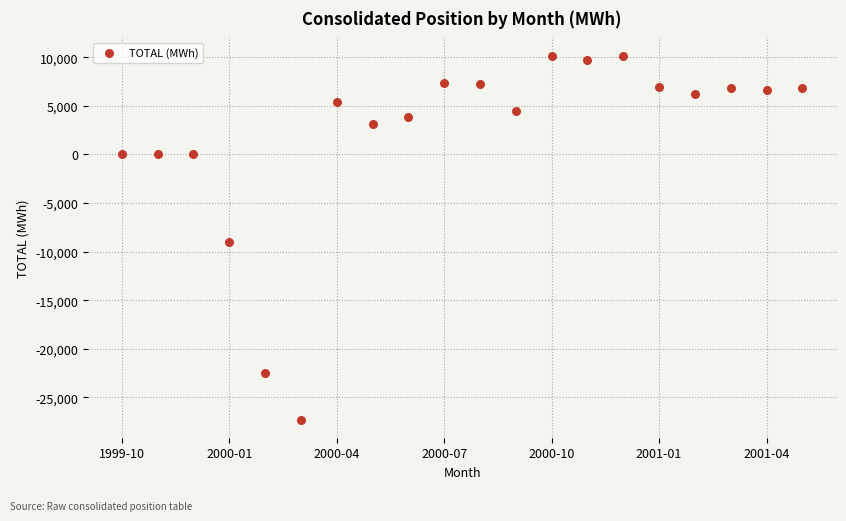

What is the range of Y values (max minus min)?

37436.4